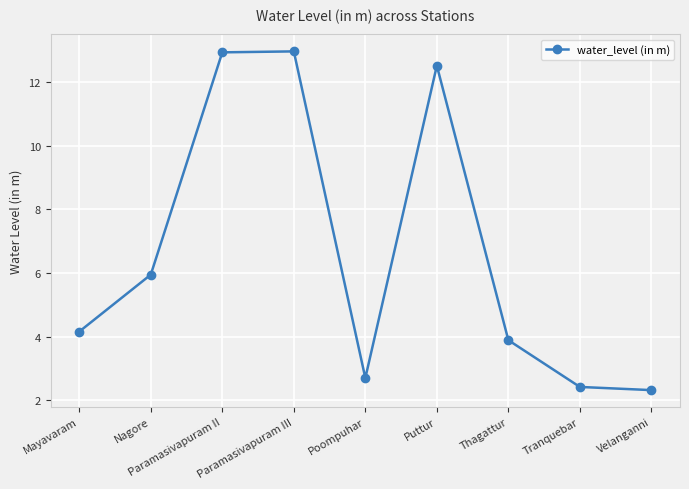

How many values are below 4?

4